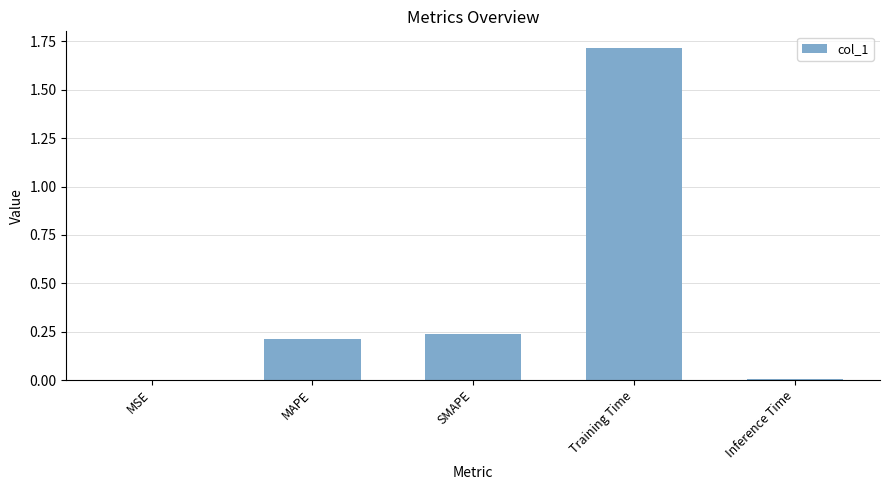

Which label corresponds to the largest value in the chart?

Training Time